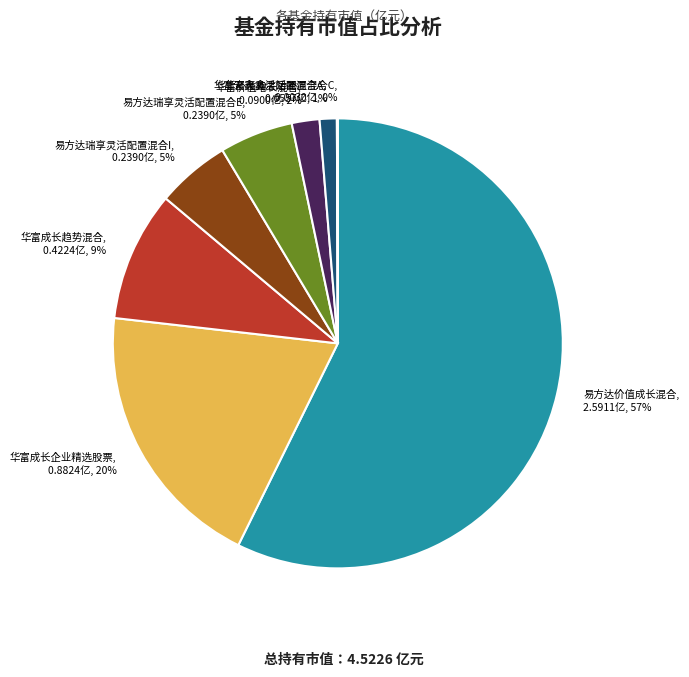

To the nearest percent, what is the combined percentage of 华富成长企业精选股票 and 华富天鑫灵活配置混合A?

21%